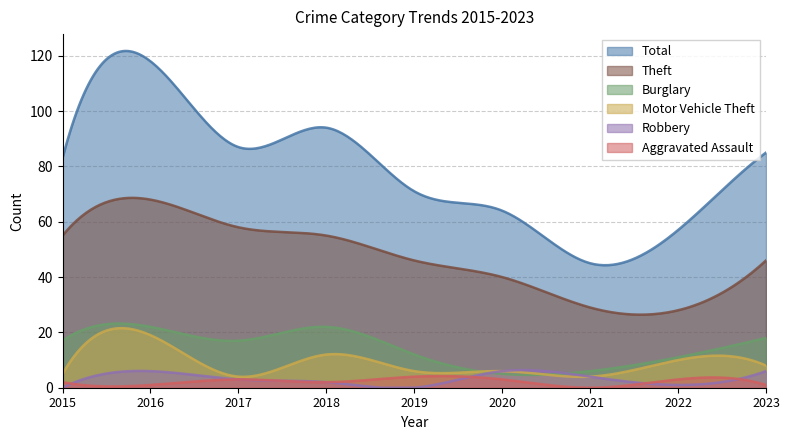

True or false: Aggravated Assault has more than 2 points higher than both neighbors.

True